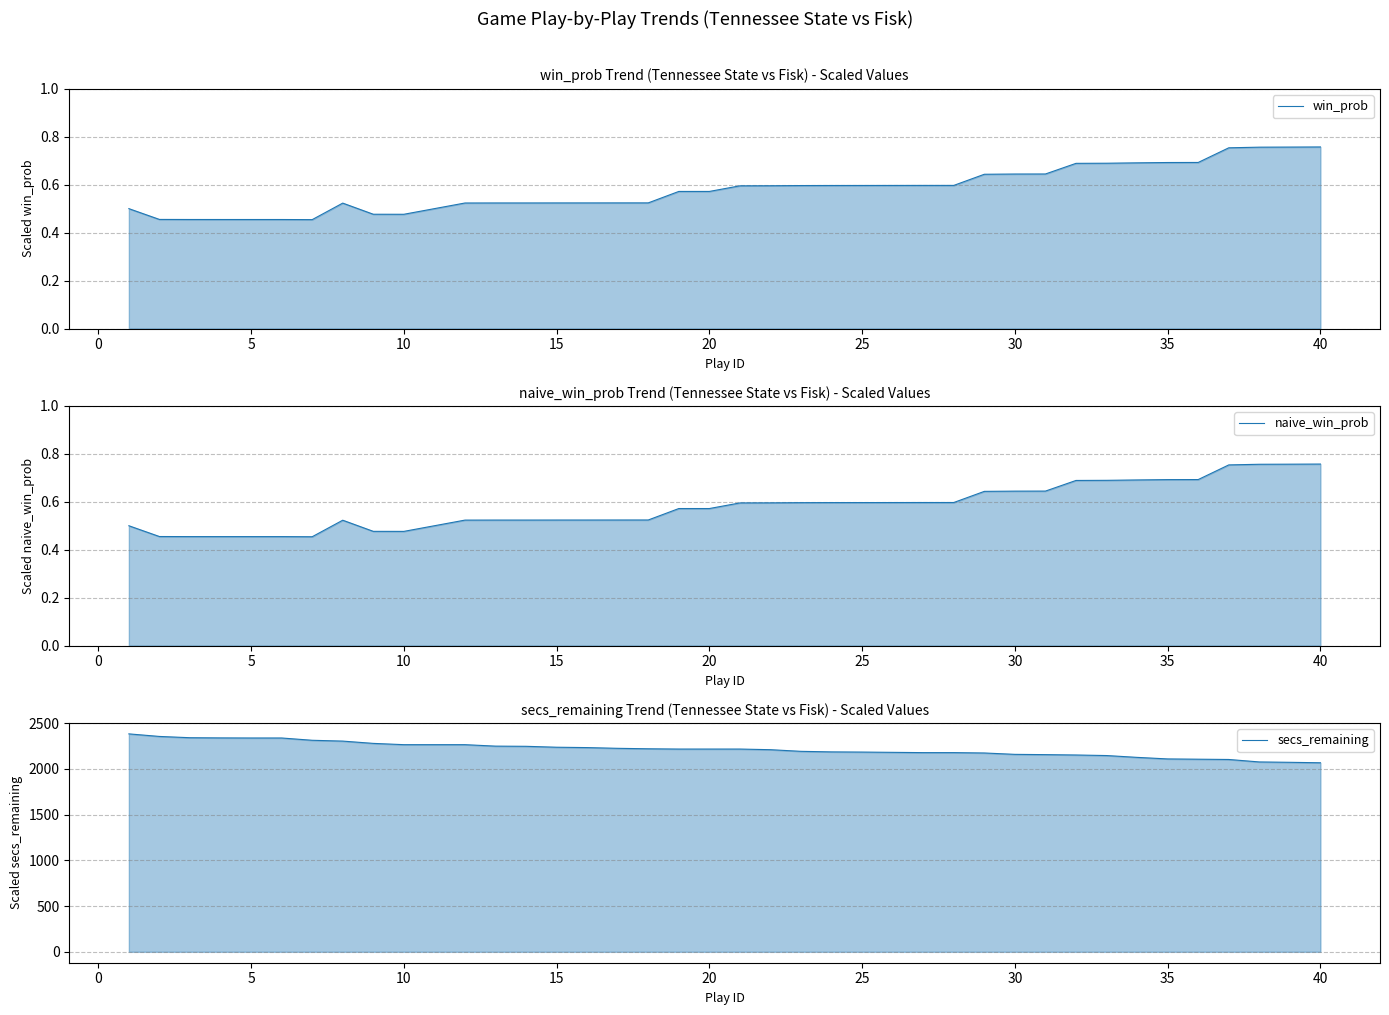

What is the average value of the naive_win_prob series?

0.6